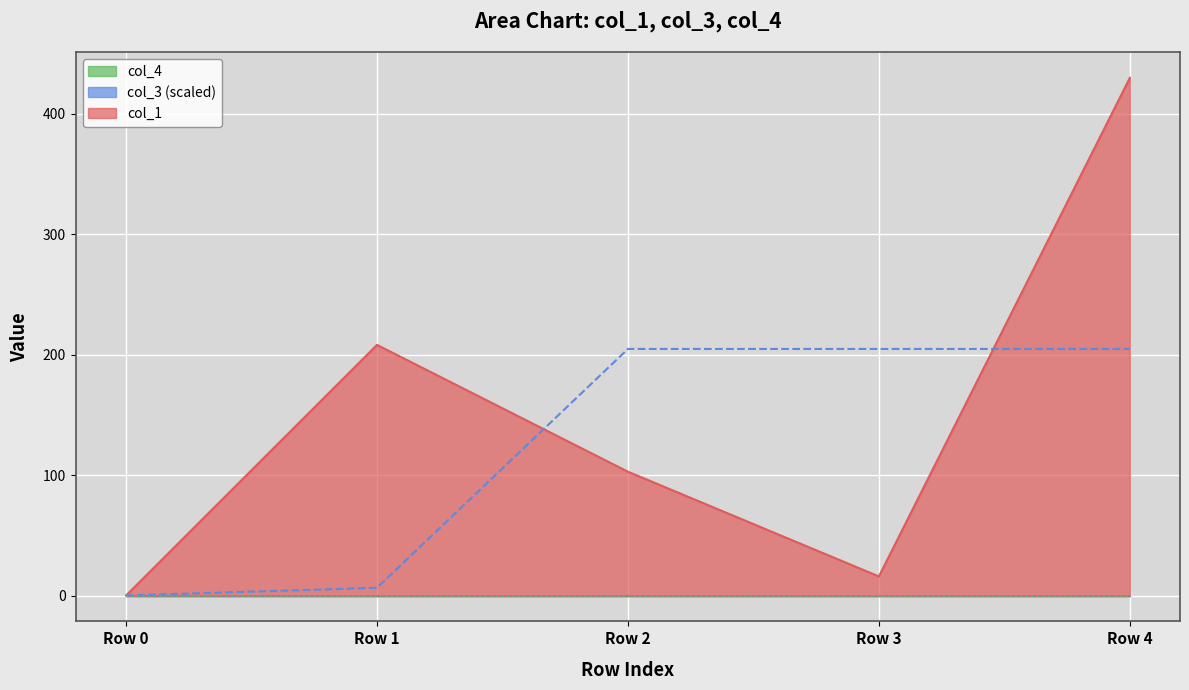

At which label does col_3 first exceed 204?

Row 2